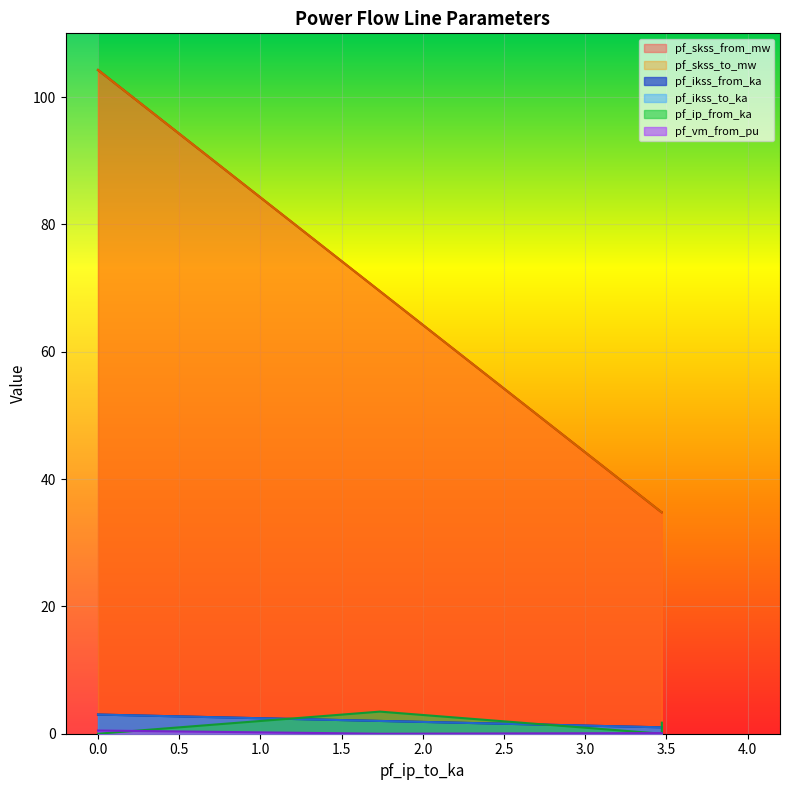

True or false: pf_ikss_to_ka has more than 2 points higher than both neighbors.

False